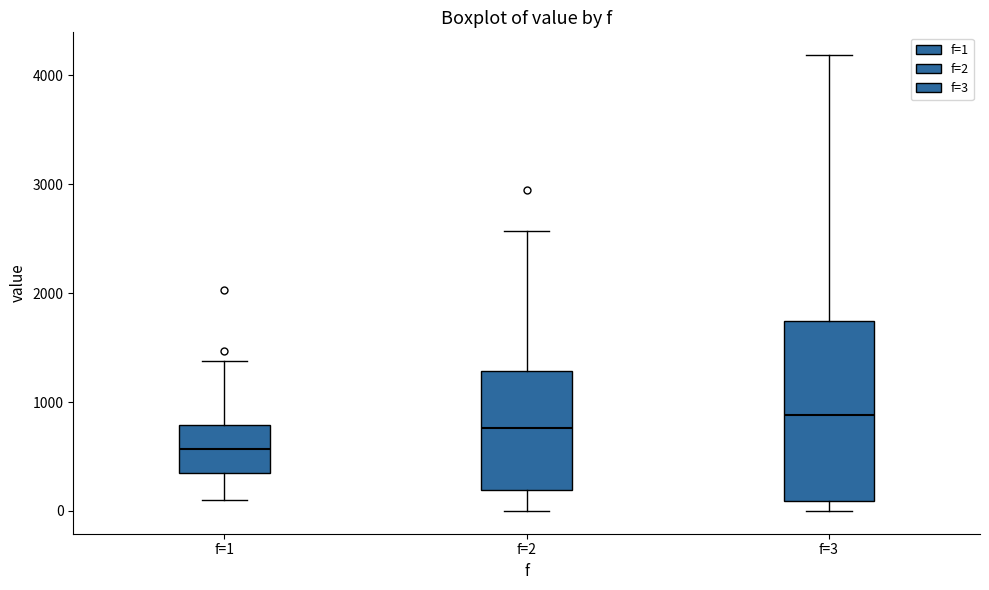

Which box's median line is the highest?

f=3